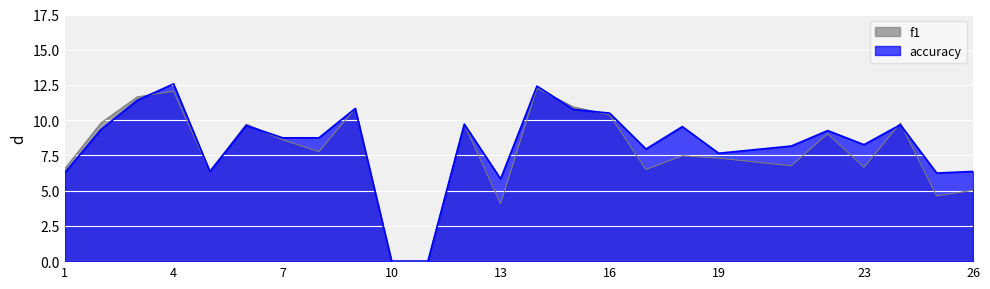

What is the difference between the accuracy values at 24 and 5?

3.3